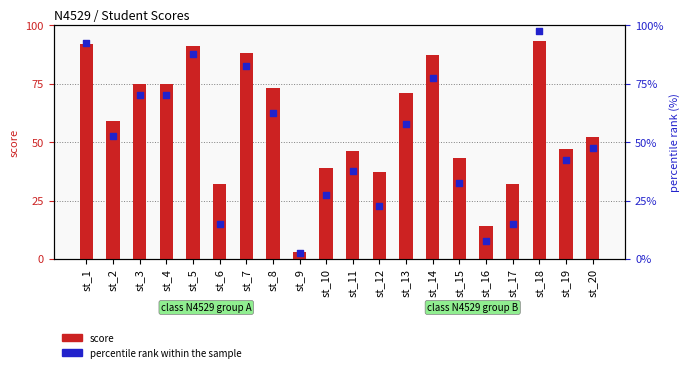

Is the value of score at st_16 greater than the value of percentile rank within the sample at st_14?

No